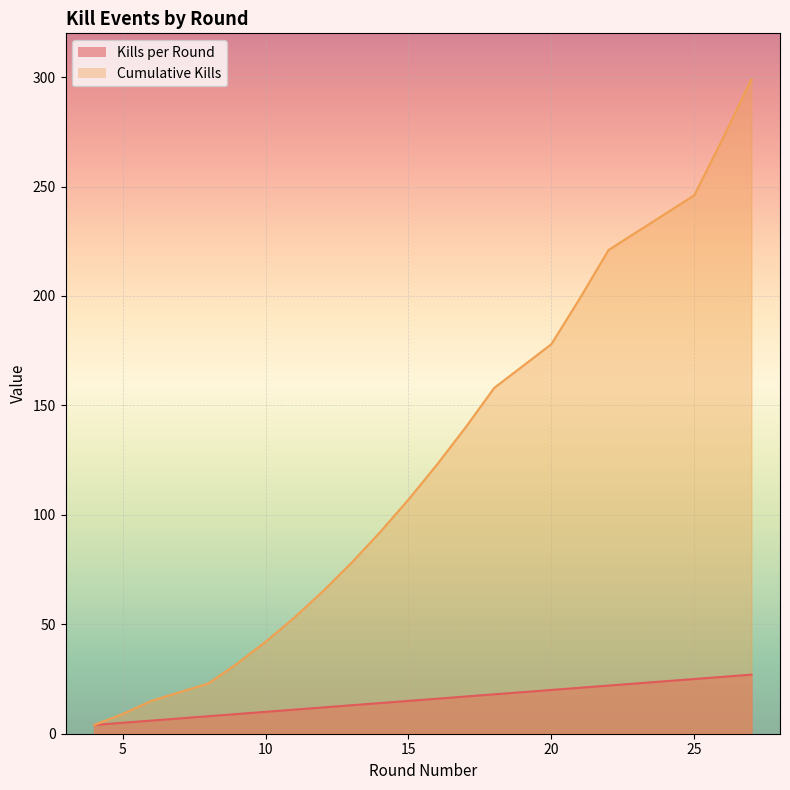

What is the spread (max minus min) of values at 10?

32